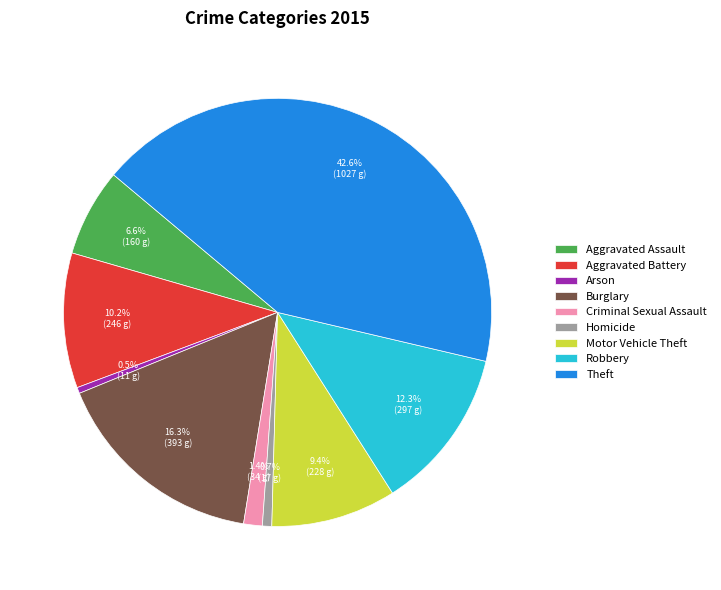

Count the number of slices in the pie.

9